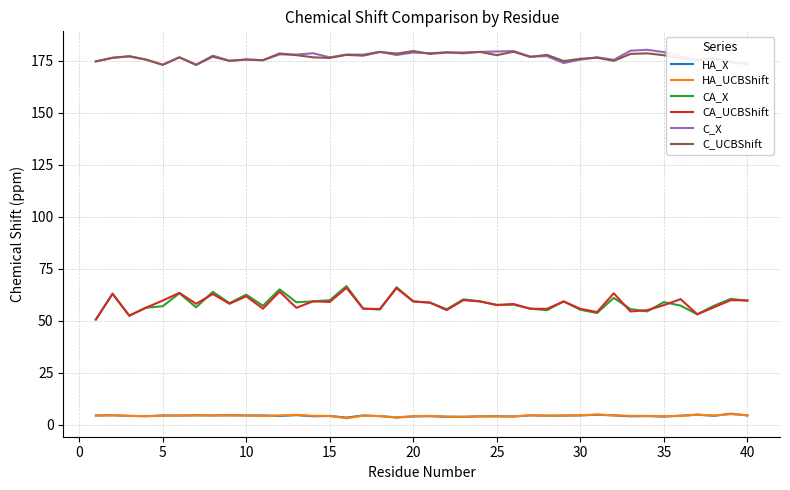

True or false: CA_UCBShift has more than 1 interior local peaks.

True